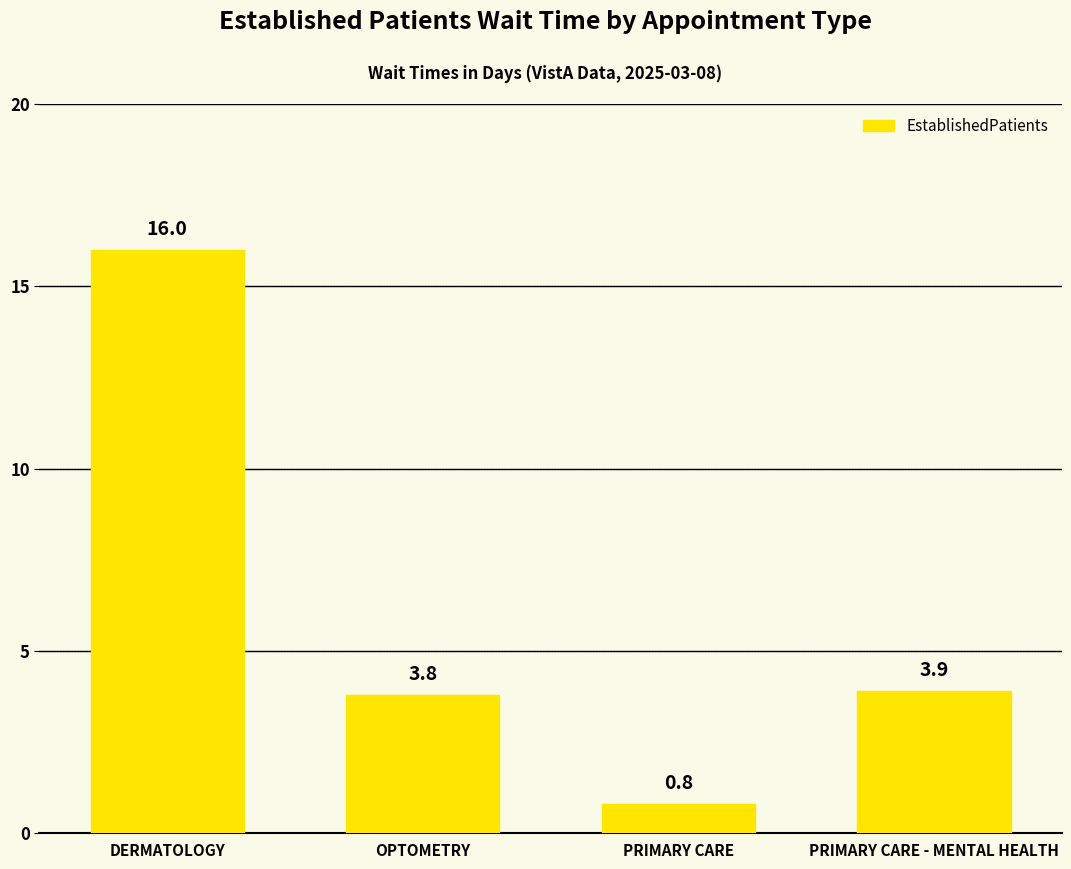

True or false: the data shows 3.9 at PRIMARY CARE - MENTAL HEALTH.

True